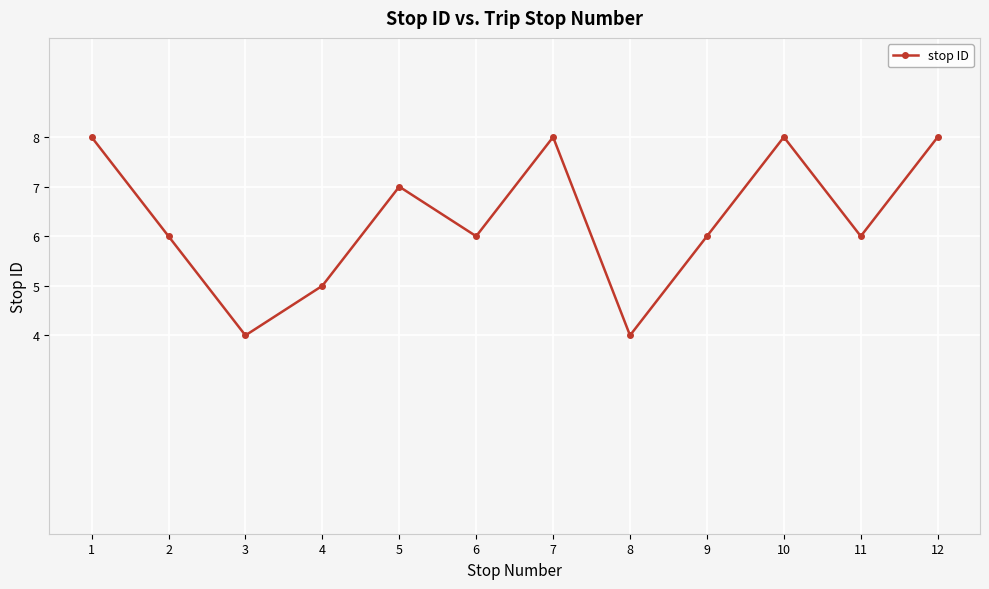

What is the value of the 2nd point from the left?

6